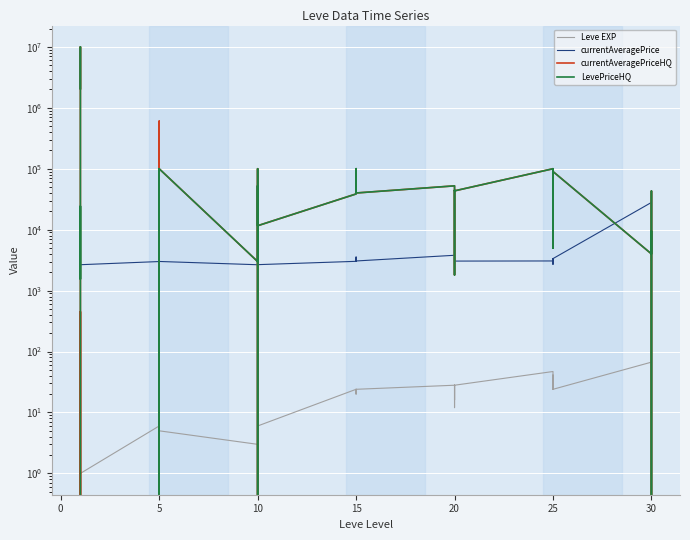

What is the average value of the Leve EXP series?

20.2